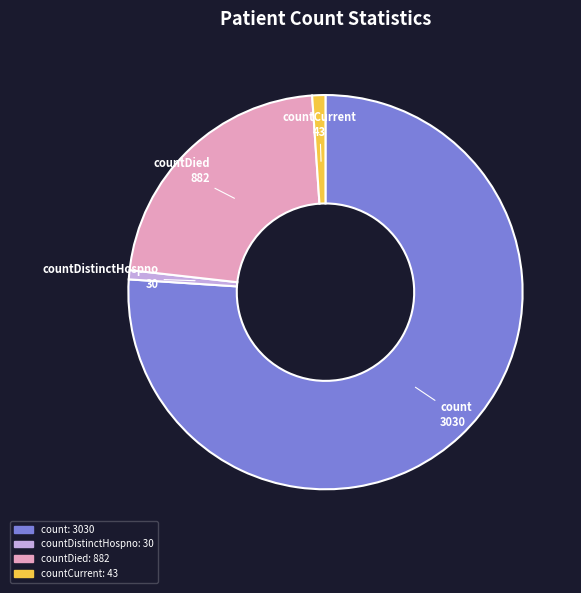

Does any single category account for the majority?

Yes